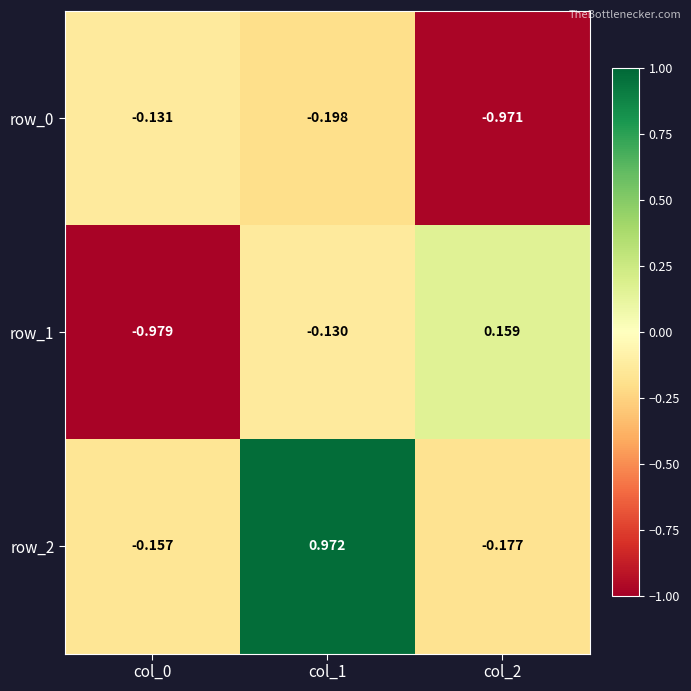

Is the value of row_2 at col_0 greater than the value of row_1 at col_1?

No